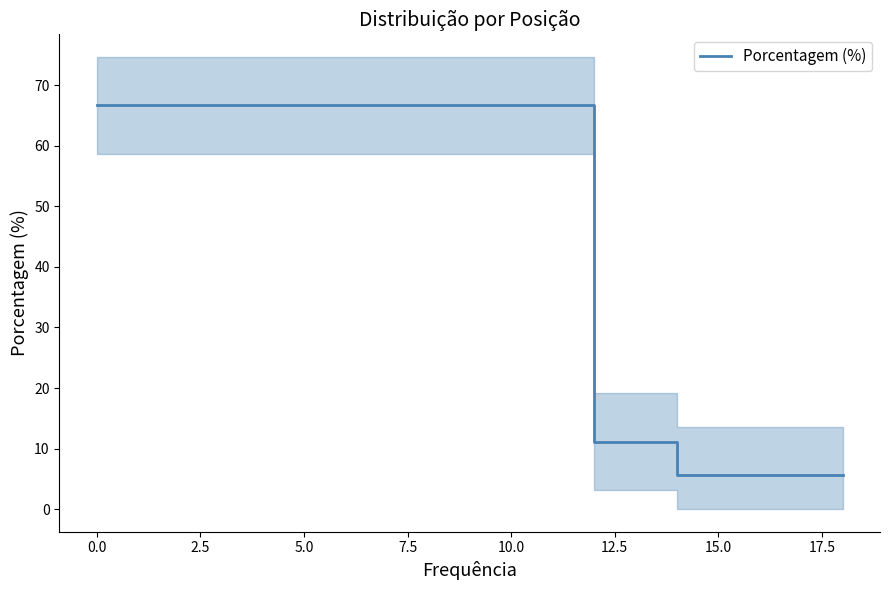

How many lines are shown in the chart?

1